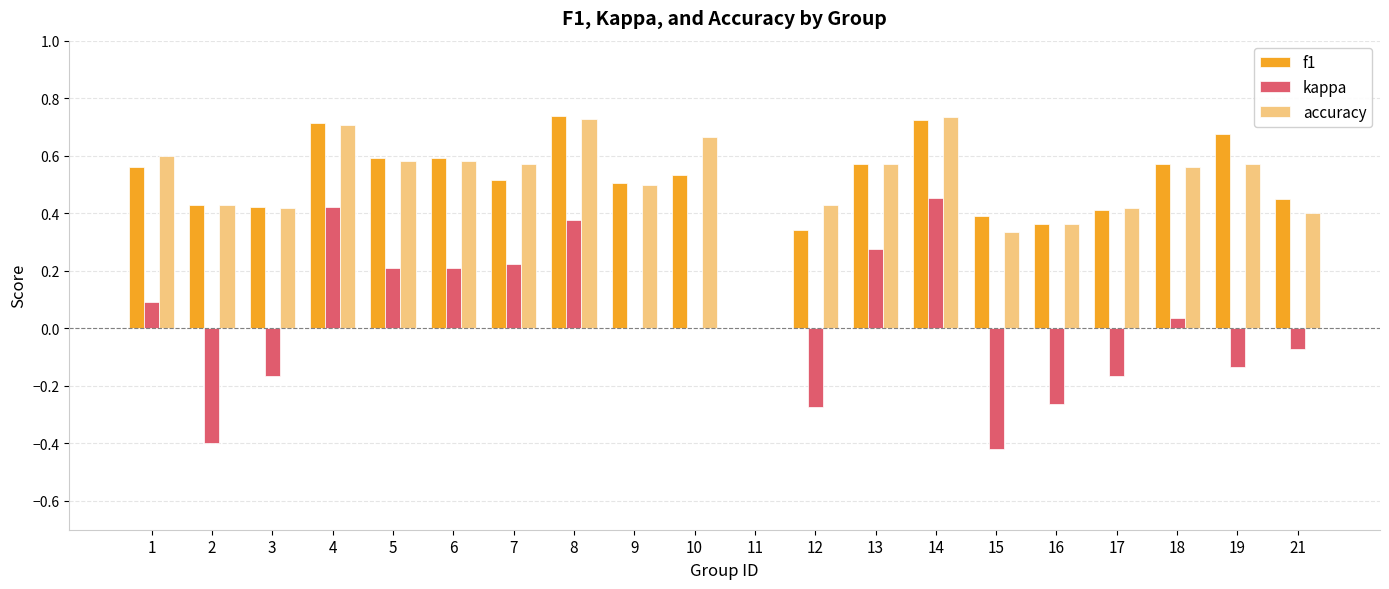

What is the sum of all f1 values?

10.1